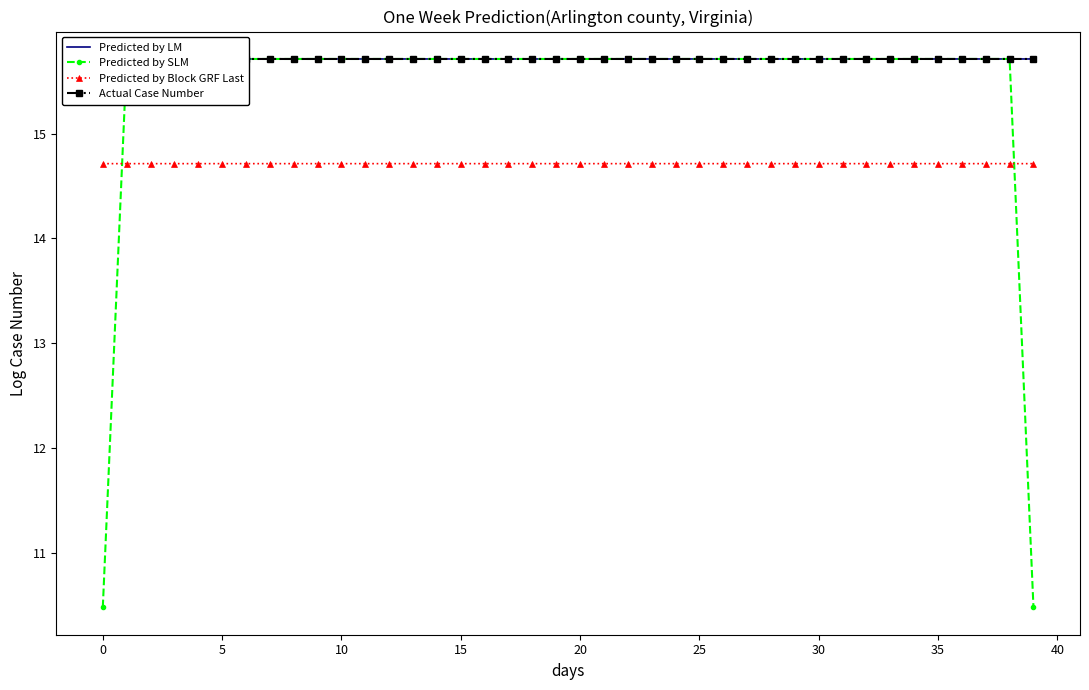

Does the chart have visible grid lines?

No